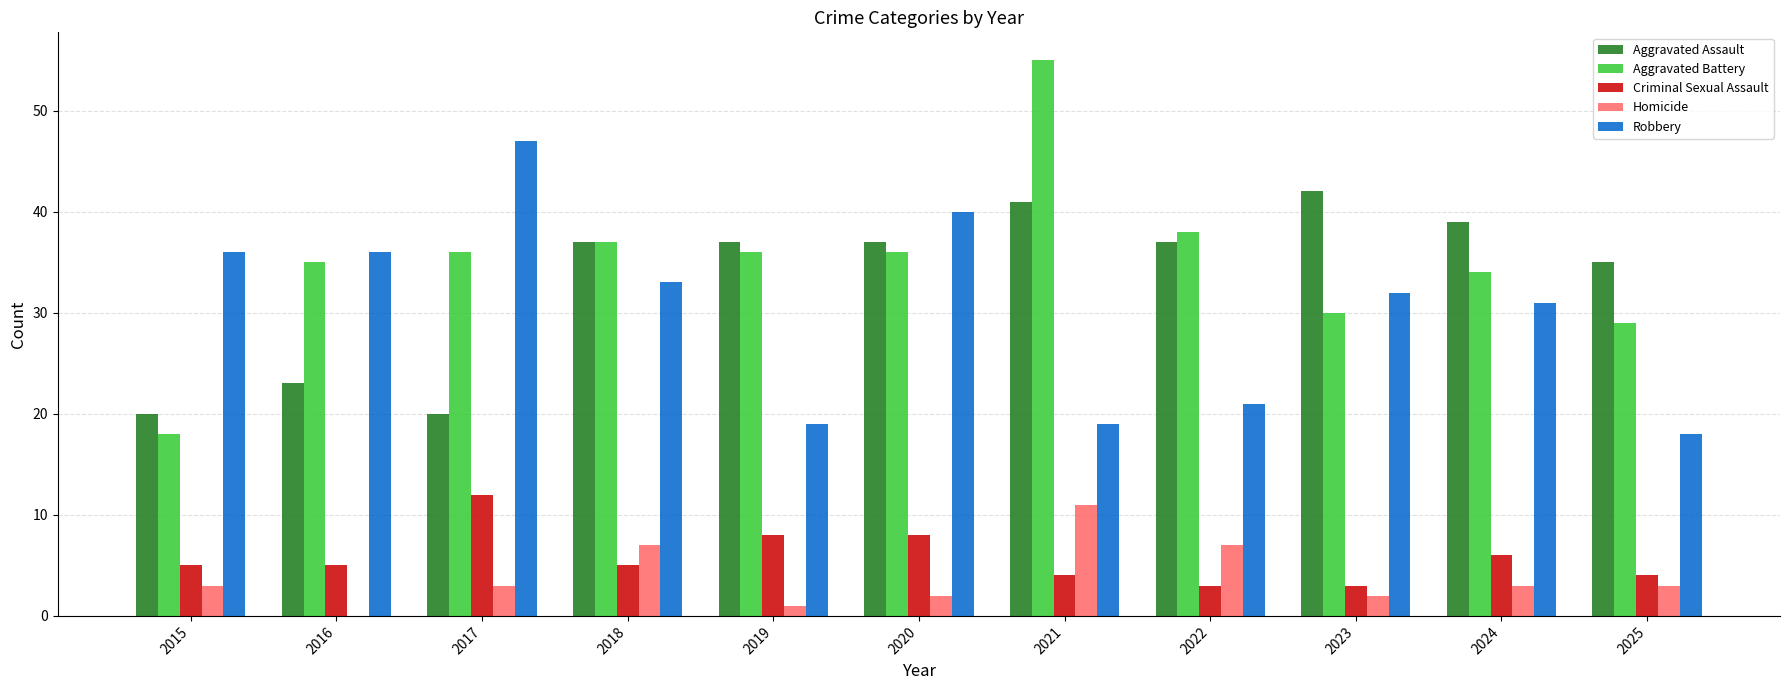

Which series has the widest spread of values?

Aggravated Battery